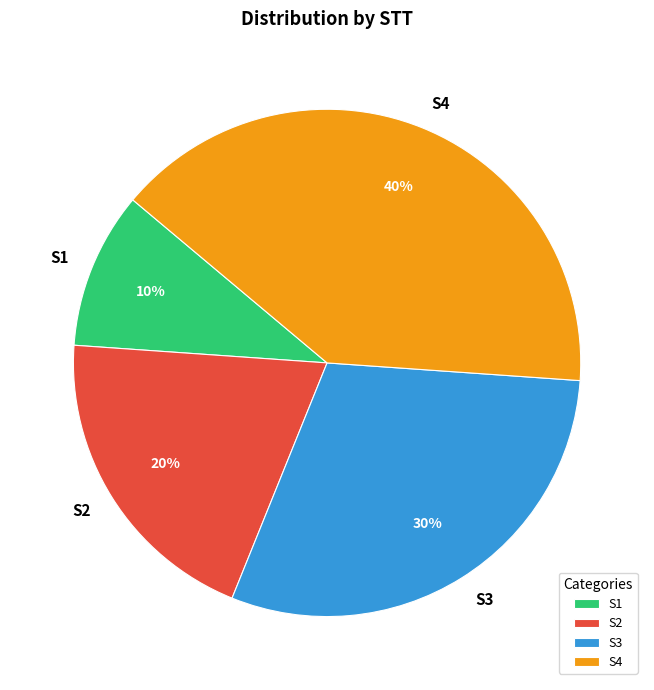

What is the largest slice in the pie chart?

S4